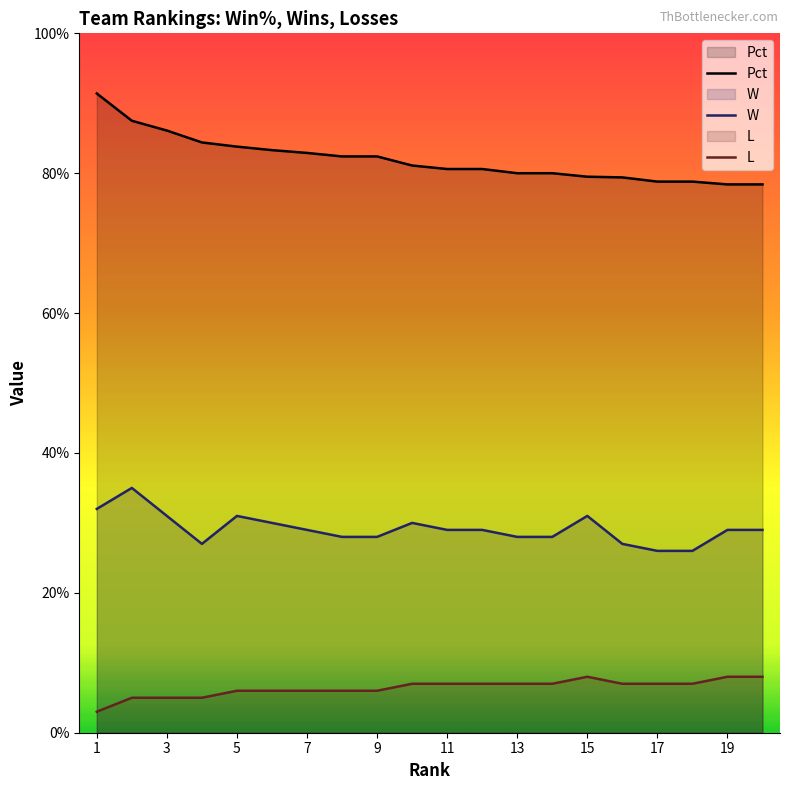

What is the lowest value of the Pct series?

78.4